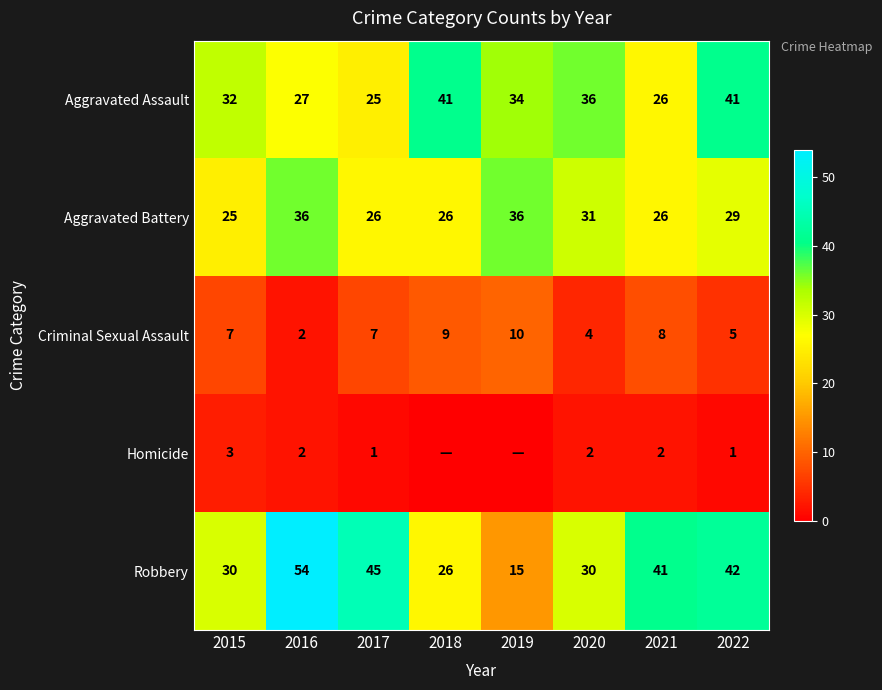

Which series changed the most between 2015 and 2022?

Robbery